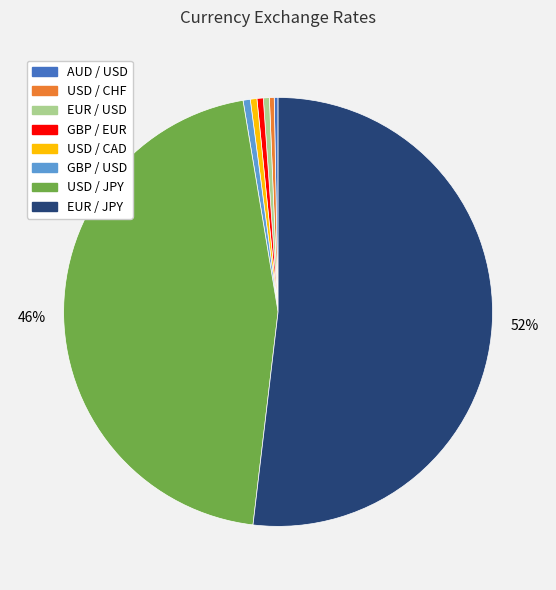

What is the ratio of the value at USD / CHF to the value at USD / CAD?

0.7